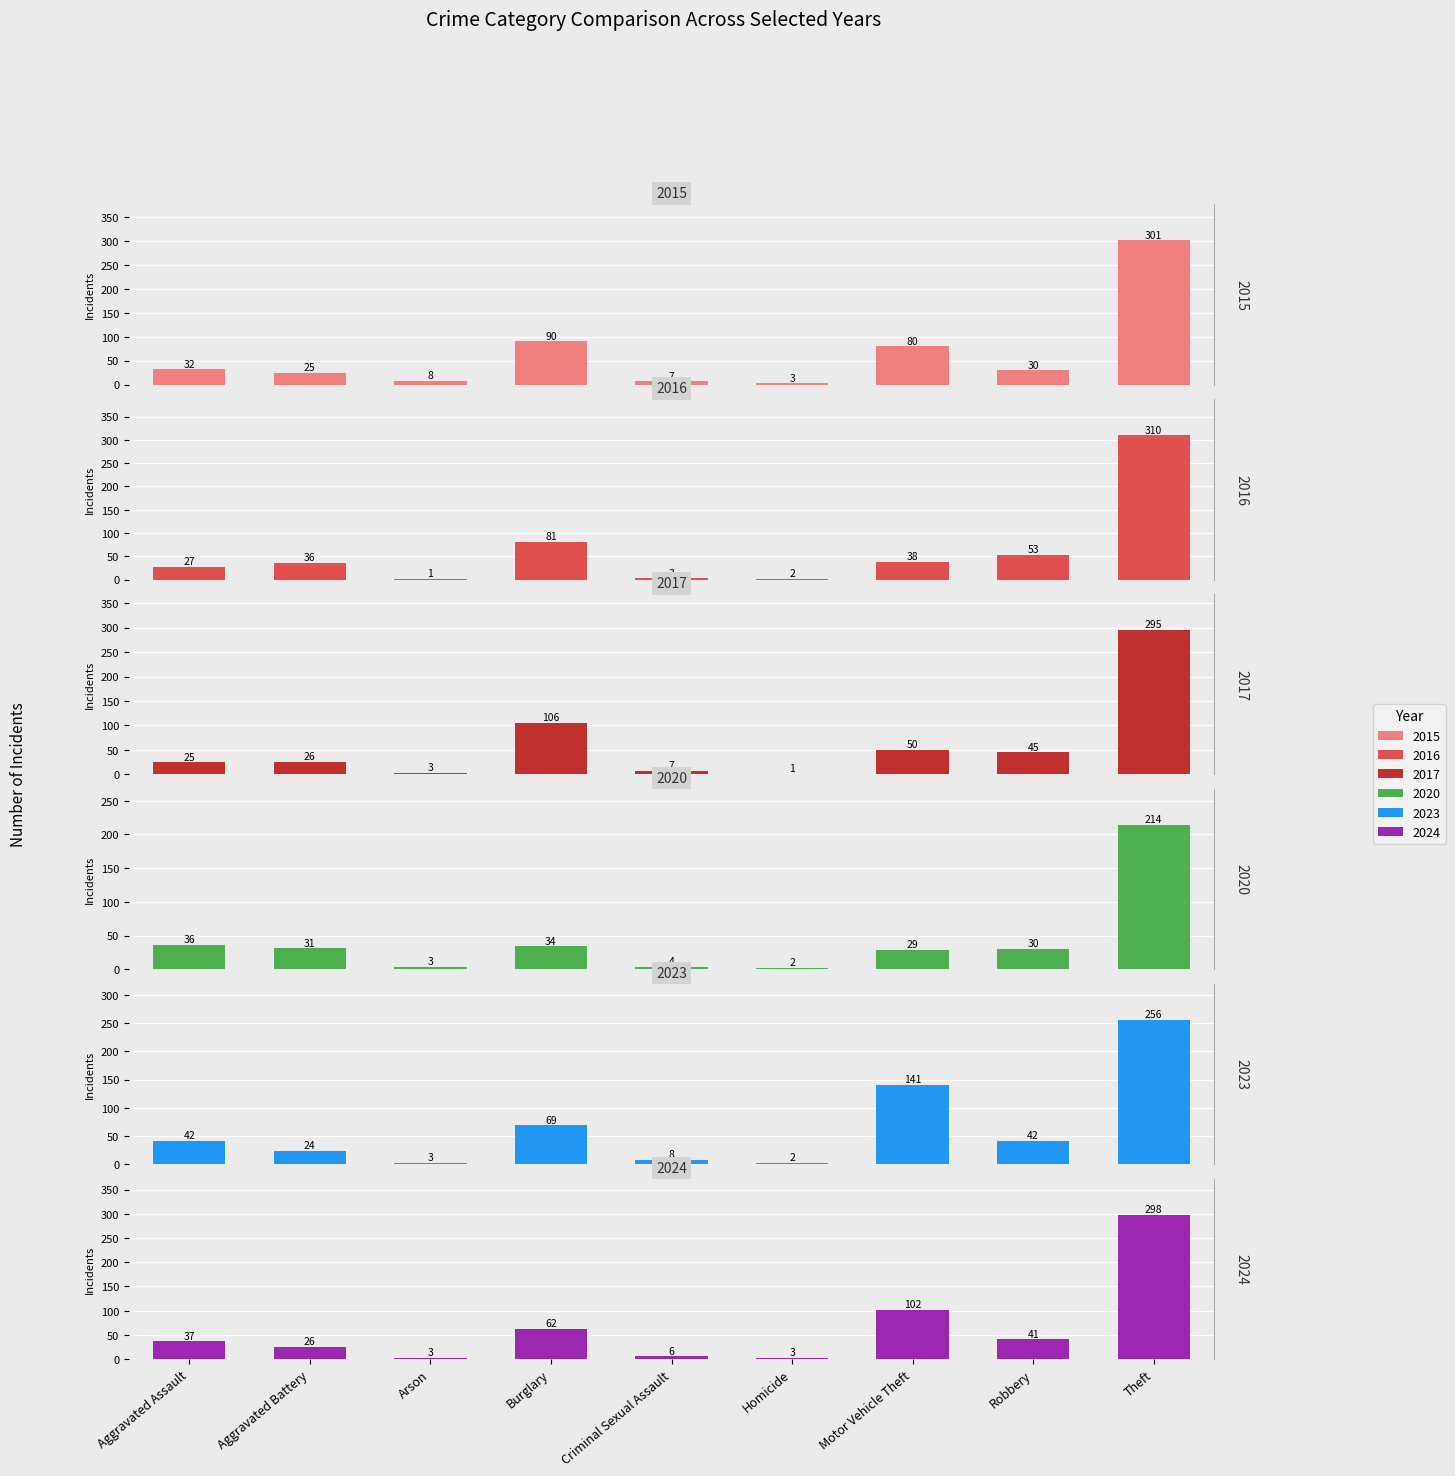

Which category has the highest value across all series?

Theft